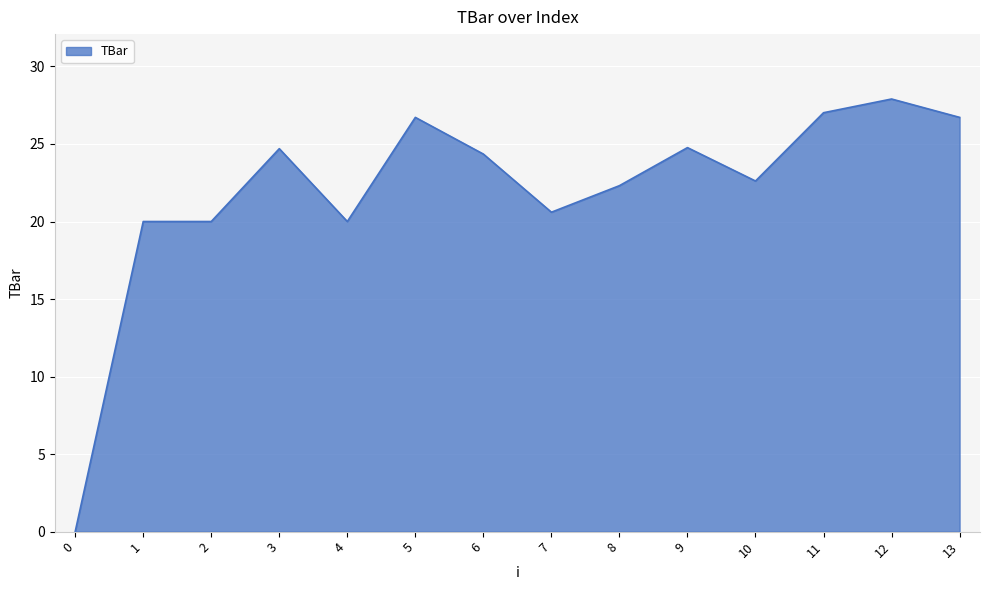

What is the difference between the second highest and second lowest values?

7.0